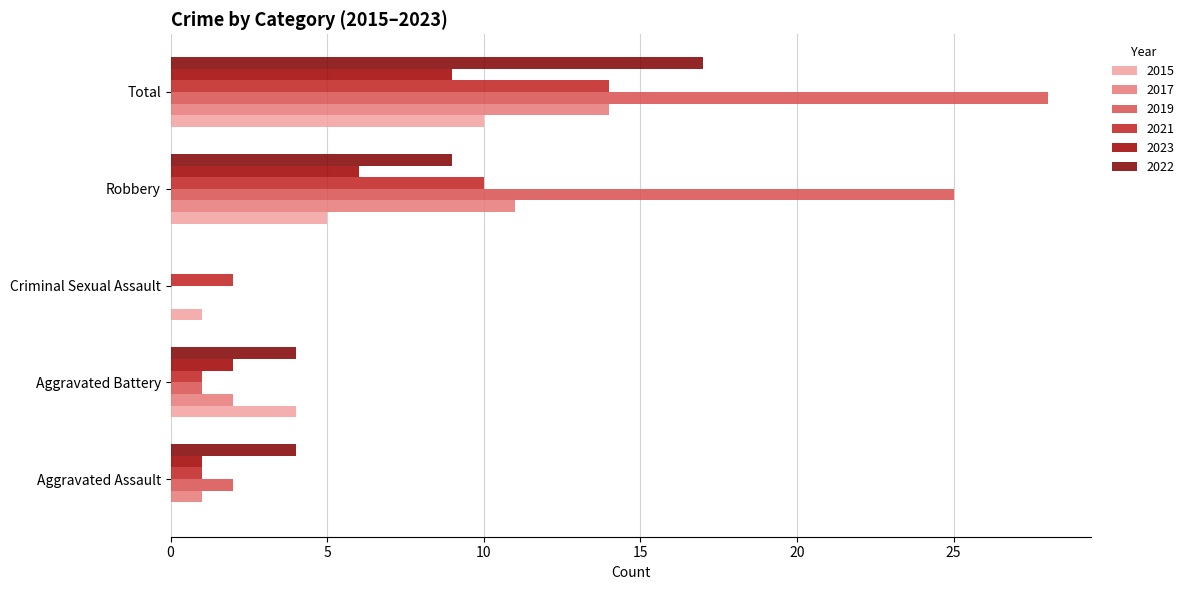

What is the sum of the 2019 values at Total and Aggravated Assault?

30